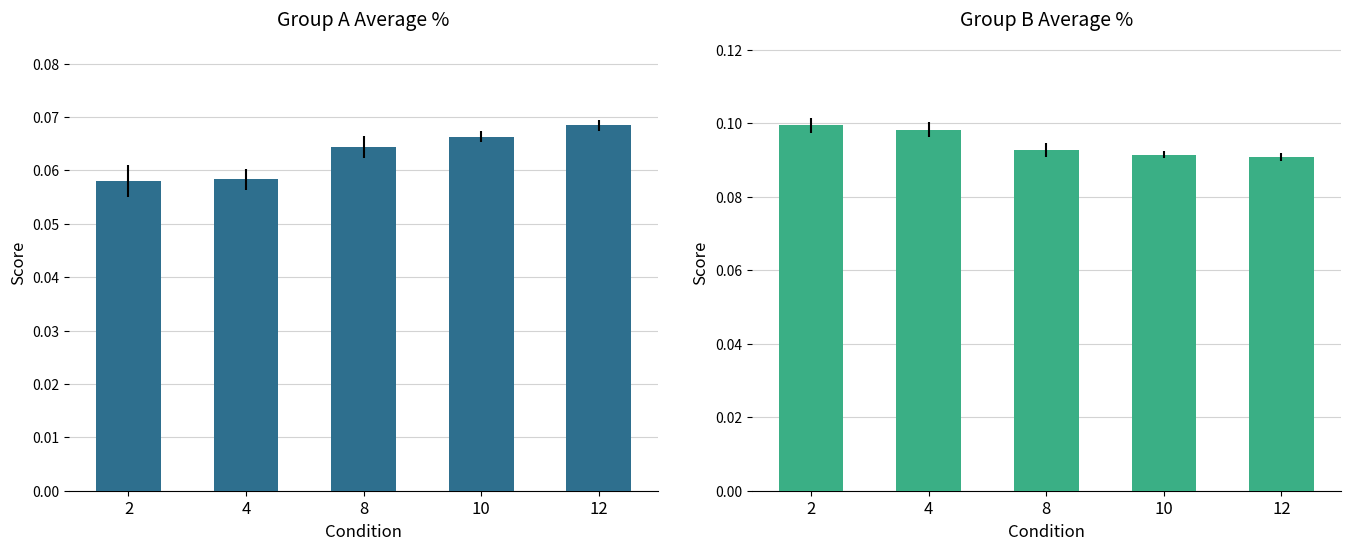

What is the average value of the Group B (voxel~4) series?

0.1